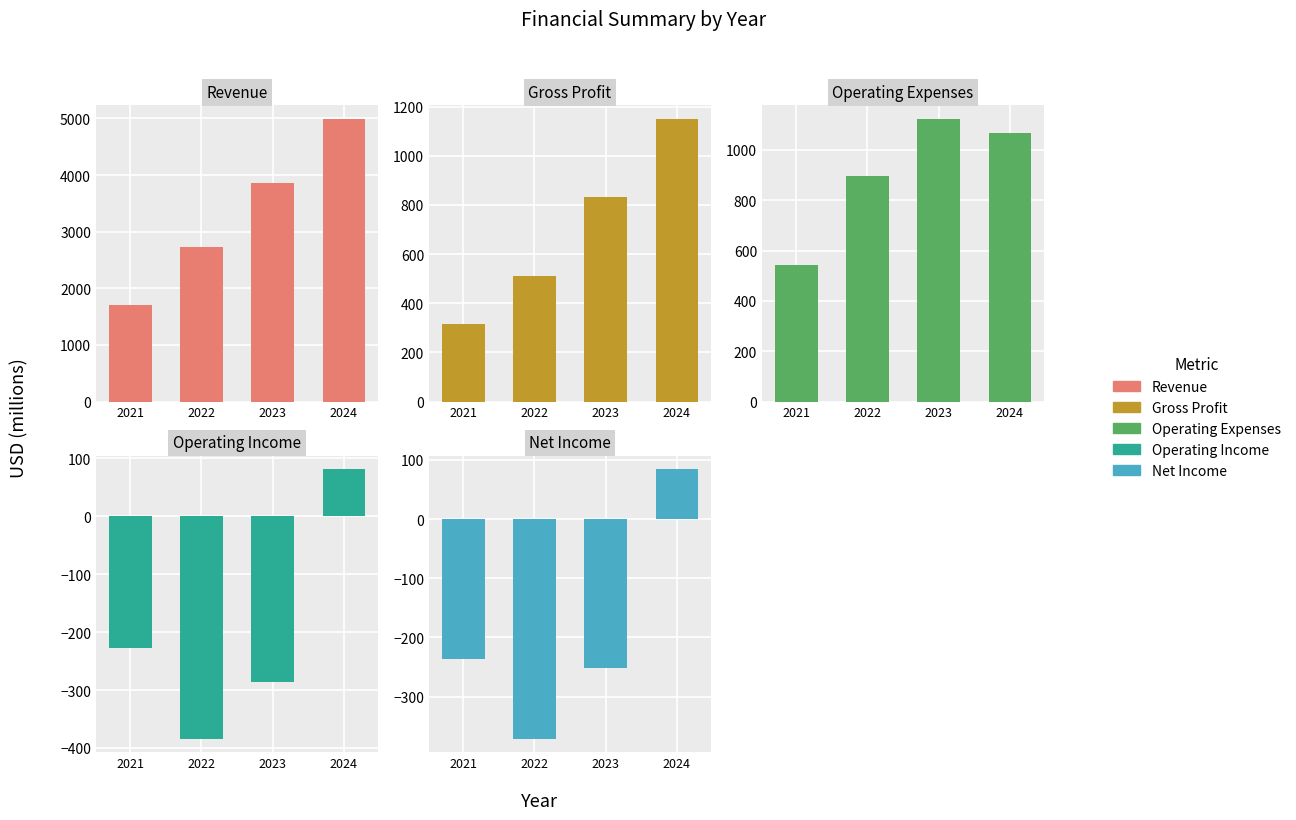

At 2024, list the series in order from largest to smallest.

Revenue, Gross Profit, Operating Expenses, Net Income, Operating Income